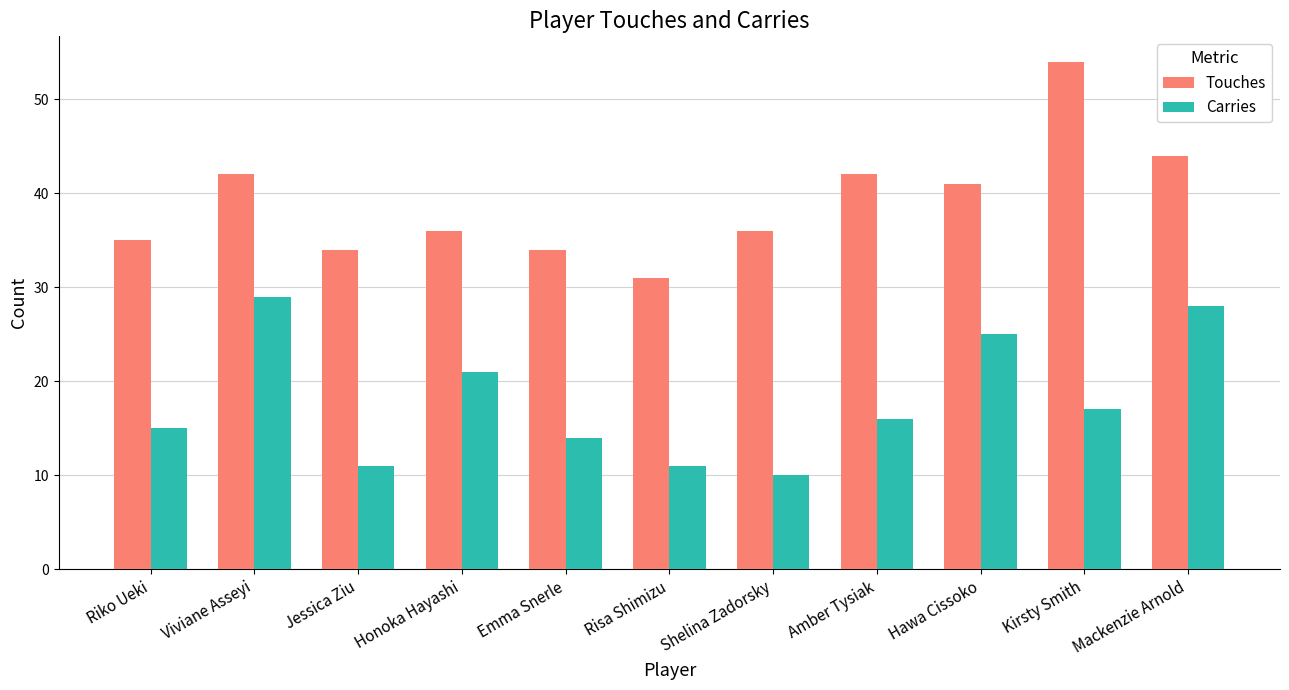

Reading left to right, what are all the values shown in this chart?

Touches: Riko Ueki=35	Viviane Asseyi=42	Jessica Ziu=34	Honoka Hayashi=36	Emma Snerle=34	Risa Shimizu=31	Shelina Zadorsky=36	Amber Tysiak=42	Hawa Cissoko=41	Kirsty Smith=54	Mackenzie Arnold=44
Carries: Riko Ueki=15	Viviane Asseyi=29	Jessica Ziu=11	Honoka Hayashi=21	Emma Snerle=14	Risa Shimizu=11	Shelina Zadorsky=10	Amber Tysiak=16	Hawa Cissoko=25	Kirsty Smith=17	Mackenzie Arnold=28